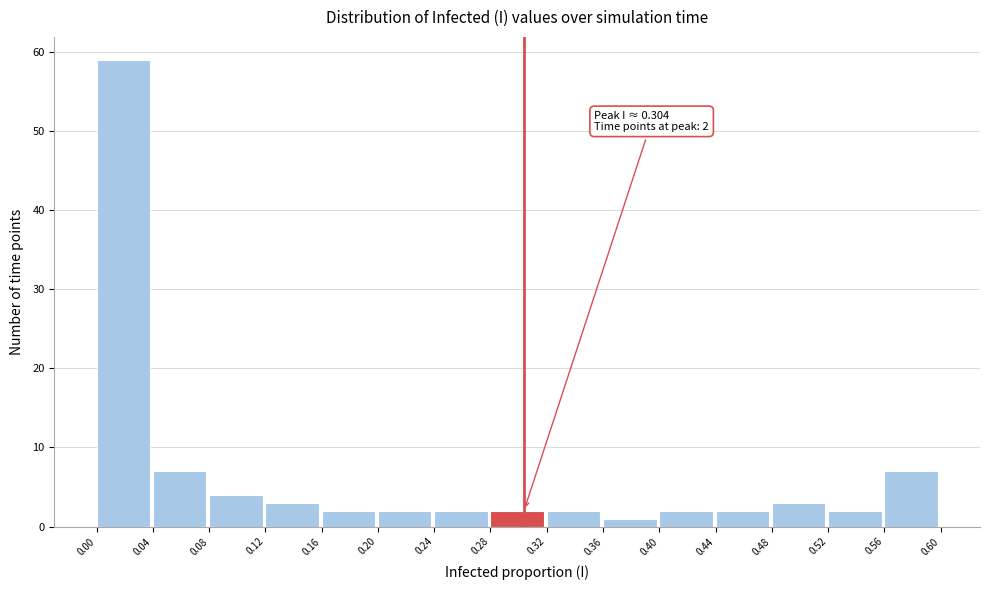

Which range on the x-axis has the tallest bar?

0.00 to 0.04